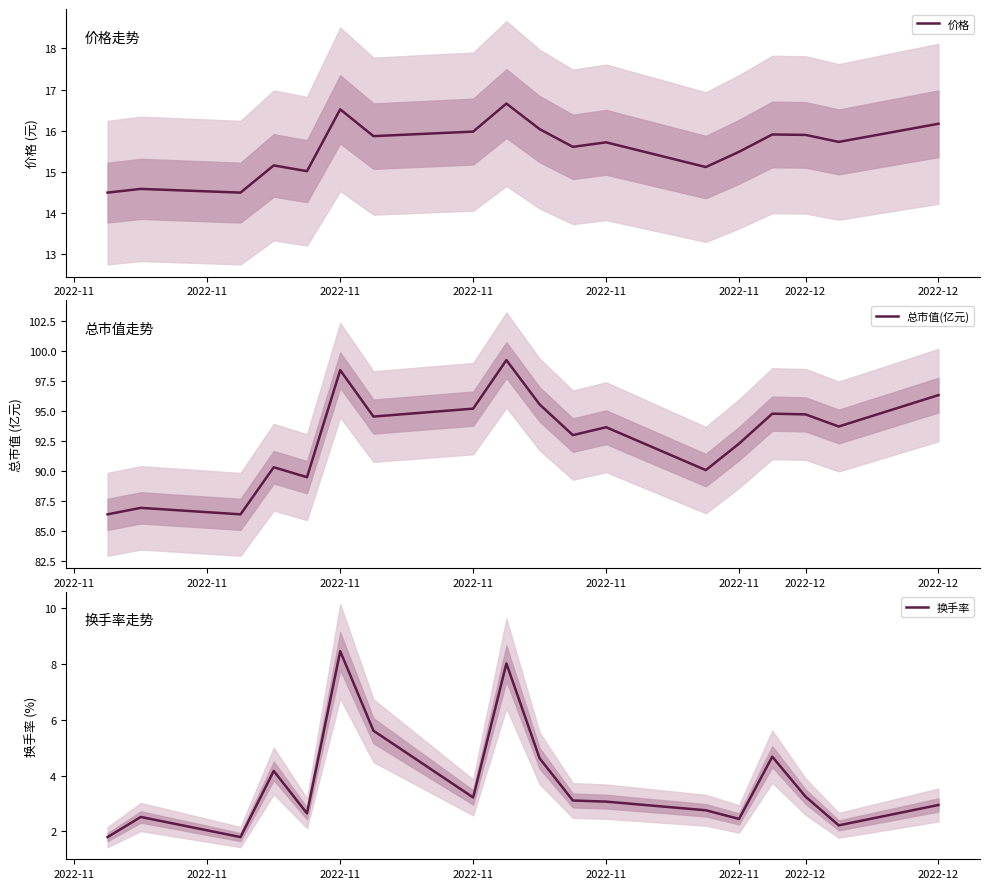

What is the label of the 2nd point from the left?

2022-11